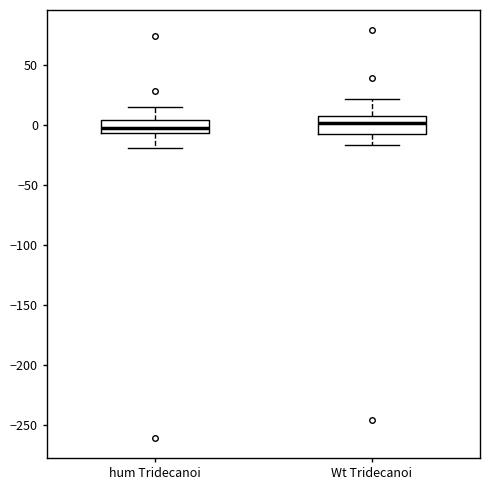

Where does the lower whisker of the box for Wt Tridecanoi end on the y-axis? The values are not printed on the chart, so give them approximately, as read against the axis.

-15